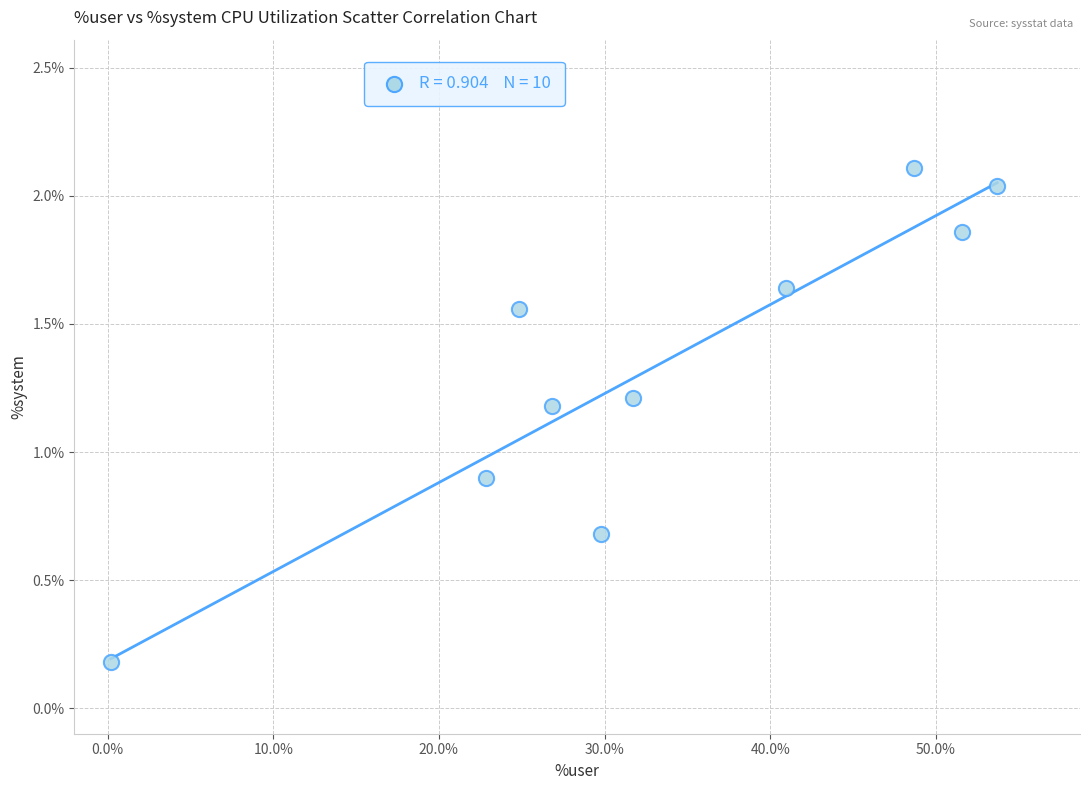

What is the average Y value?

1.3